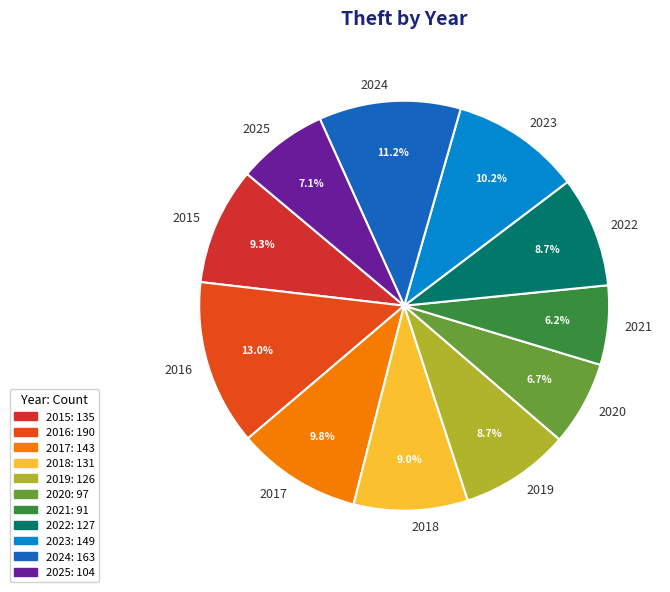

How many slices are in this pie chart?

11